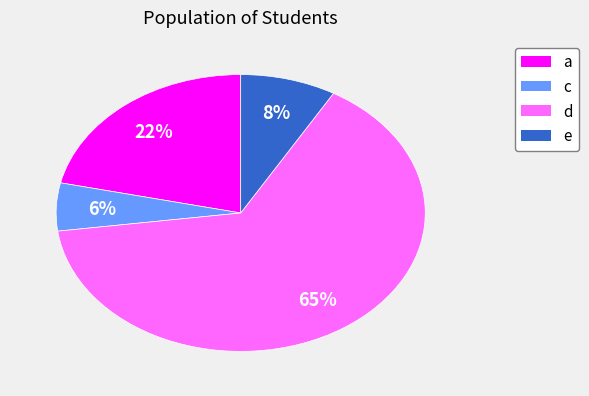

What percentage is the a slice, to the nearest percent?

22%